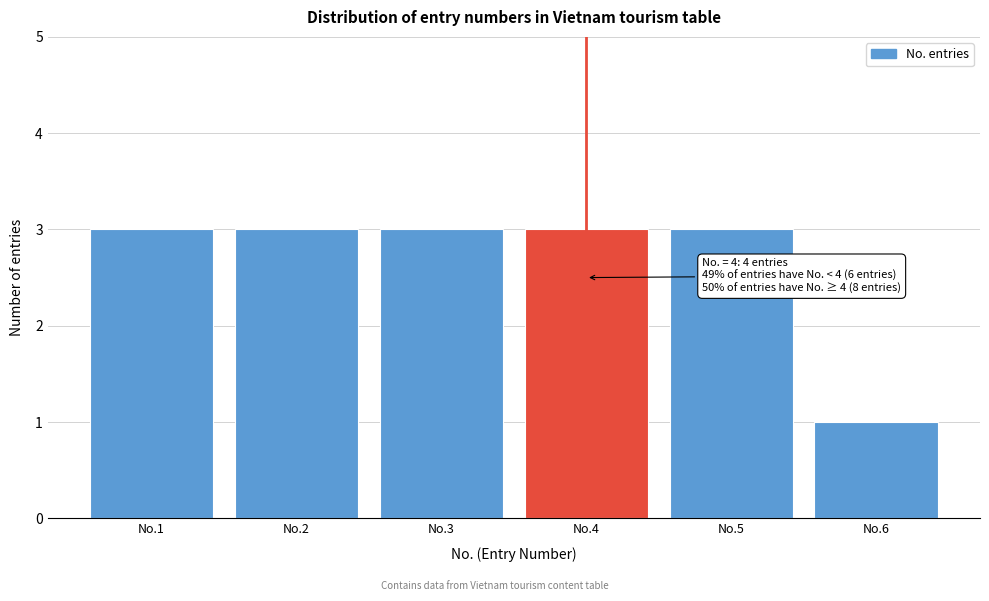

Reading left to right, list all the values displayed in this chart.

3	3	3	3	3	1